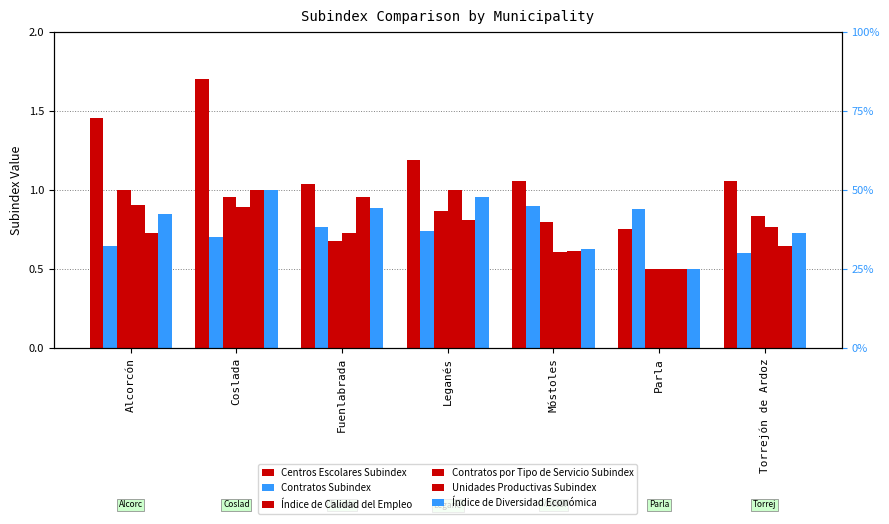

At how many categories does at least one series exceed 1?

6